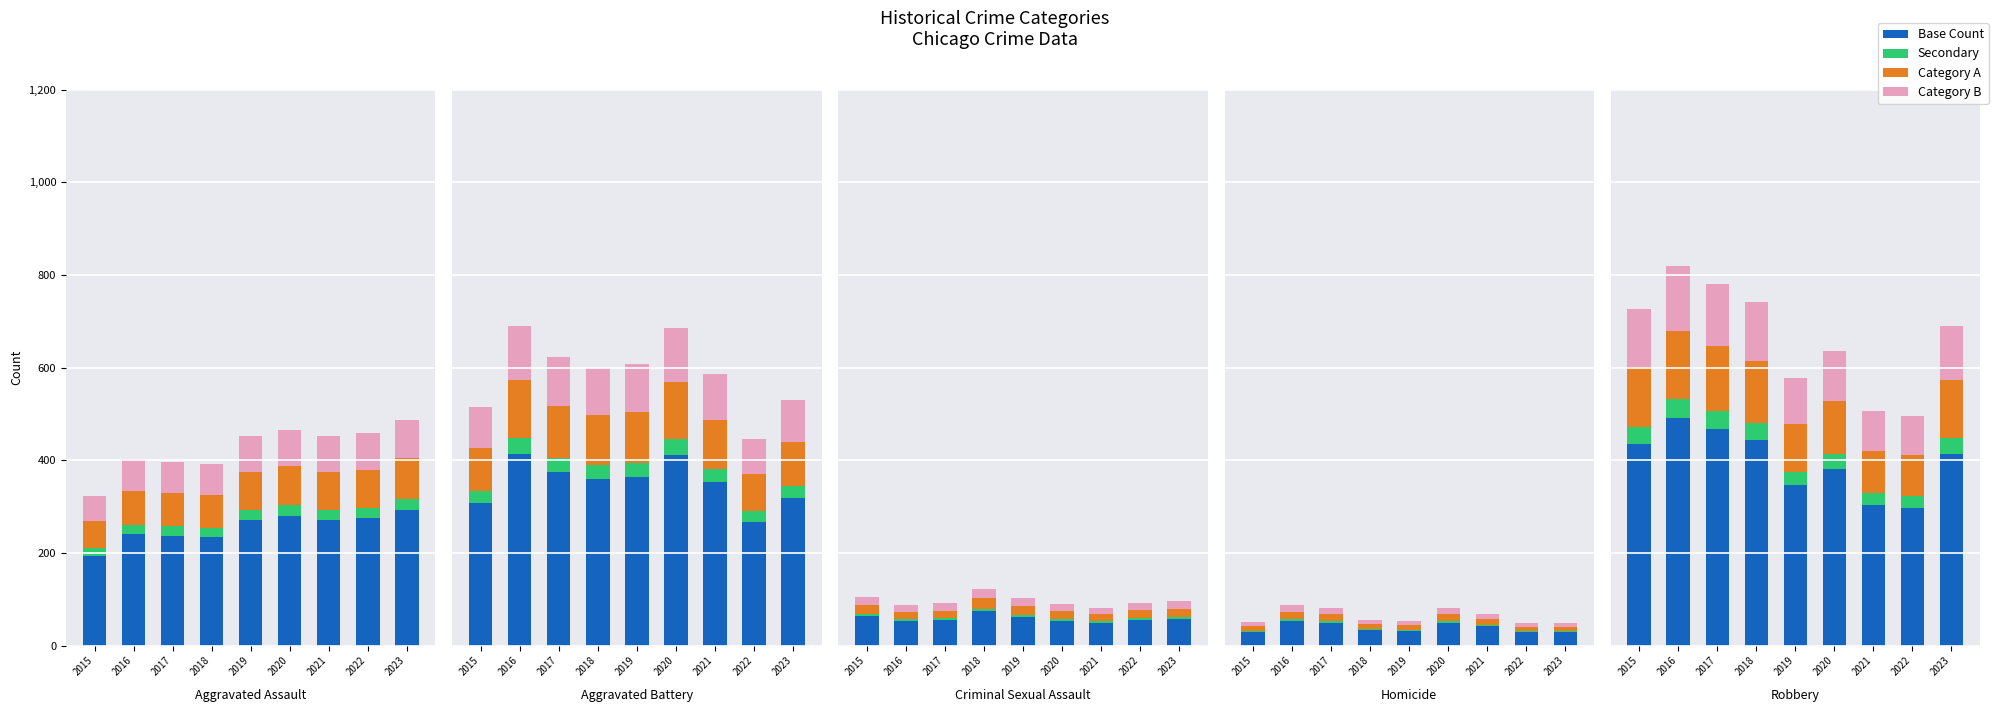

What is the spread (max minus min) of values at 2022?

272.8